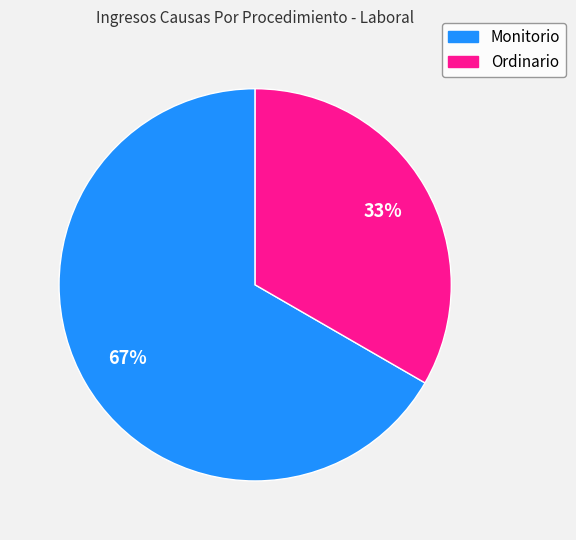

Which slice represents more than half of the pie?

Monitorio